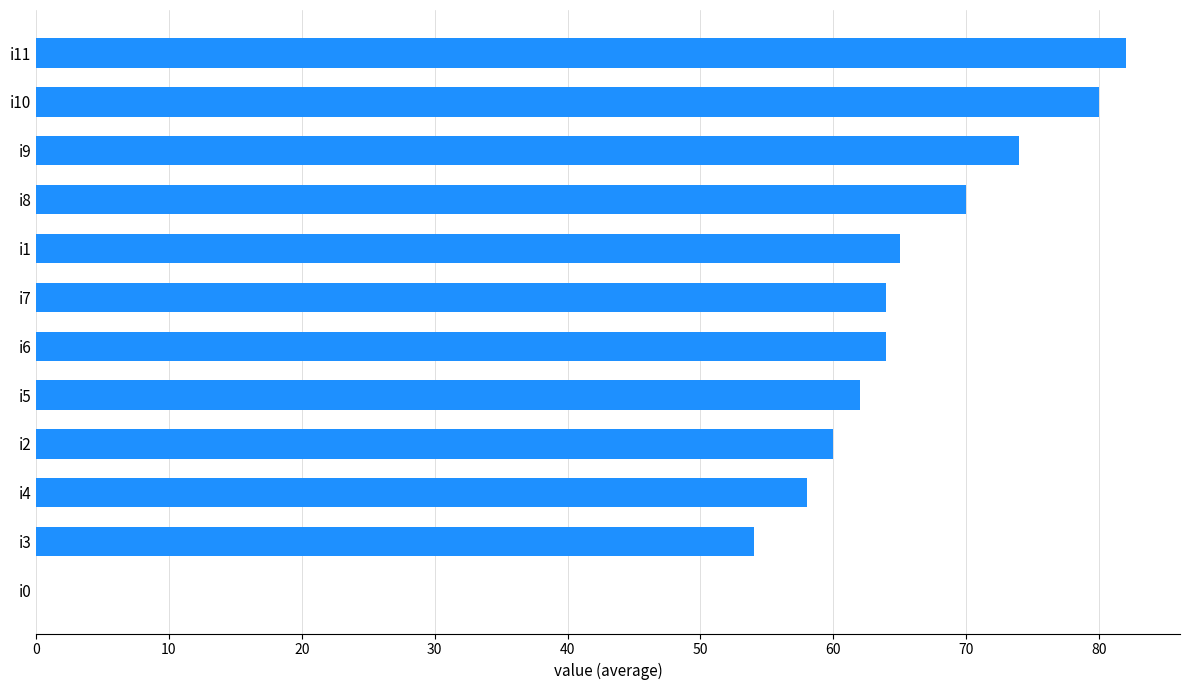

What is the sum of the values at i6 and i10?

144